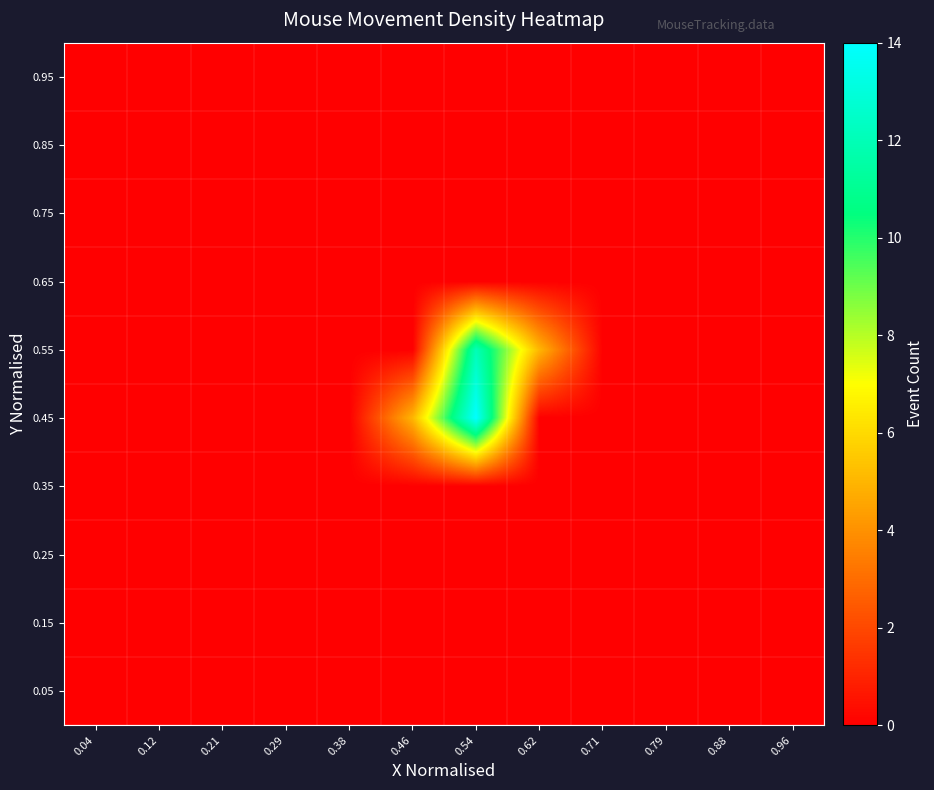

Reading left to right, extract all data points from this chart.

0.05: 0.04=0	0.12=0	0.21=0	0.29=0	0.38=0	0.46=0	0.54=0	0.62=0	0.71=0	0.79=0	0.88=0	0.96=0
0.15: 0.04=0	0.12=0	0.21=0	0.29=0	0.38=0	0.46=0	0.54=0	0.62=0	0.71=0	0.79=0	0.88=0	0.96=0
0.25: 0.04=0	0.12=0	0.21=0	0.29=0	0.38=0	0.46=0	0.54=0	0.62=0	0.71=0	0.79=0	0.88=0	0.96=0
0.35: 0.04=0	0.12=0	0.21=0	0.29=0	0.38=0	0.46=0	0.54=0	0.62=0	0.71=0	0.79=0	0.88=0	0.96=0
0.45: 0.04=0	0.12=0	0.21=0	0.29=0	0.38=0	0.46=5	0.54=14	0.62=0	0.71=0	0.79=0	0.88=0	0.96=0
0.55: 0.04=0	0.12=0	0.21=0	0.29=0	0.38=0	0.46=0	0.54=12	0.62=5	0.71=0	0.79=0	0.88=0	0.96=0
0.65: 0.04=0	0.12=0	0.21=0	0.29=0	0.38=0	0.46=0	0.54=0	0.62=0	0.71=0	0.79=0	0.88=0	0.96=0
0.75: 0.04=0	0.12=0	0.21=0	0.29=0	0.38=0	0.46=0	0.54=0	0.62=0	0.71=0	0.79=0	0.88=0	0.96=0
0.85: 0.04=0	0.12=0	0.21=0	0.29=0	0.38=0	0.46=0	0.54=0	0.62=0	0.71=0	0.79=0	0.88=0	0.96=0
0.95: 0.04=0	0.12=0	0.21=0	0.29=0	0.38=0	0.46=0	0.54=0	0.62=0	0.71=0	0.79=0	0.88=0	0.96=0